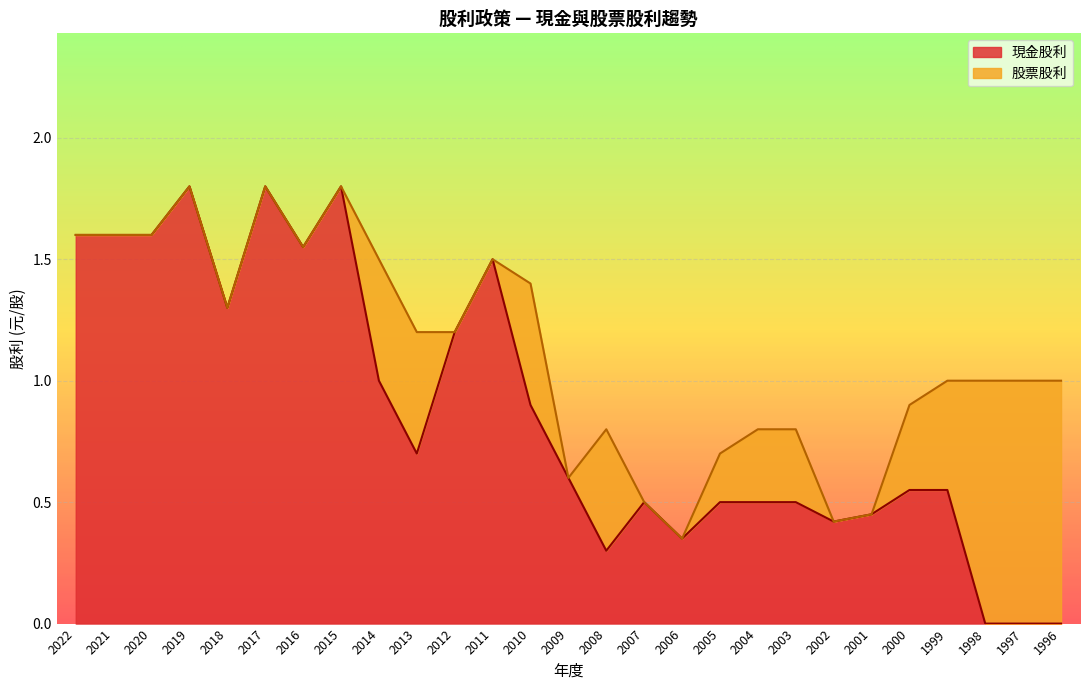

Where is the first local maximum?

2019